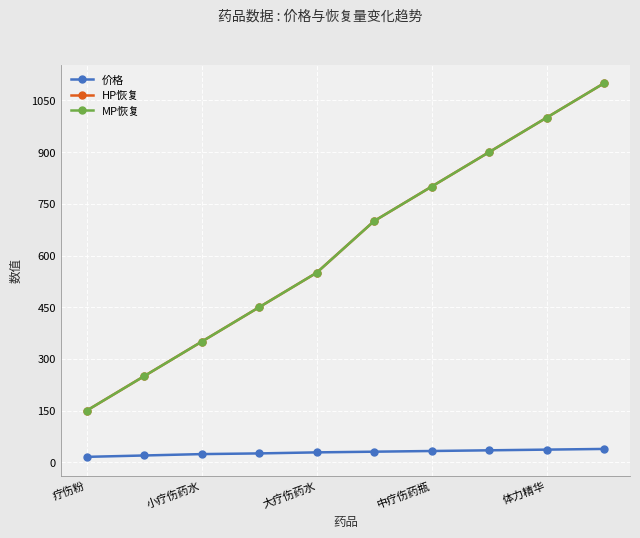

Is this an area chart (filled region under the line)?

No